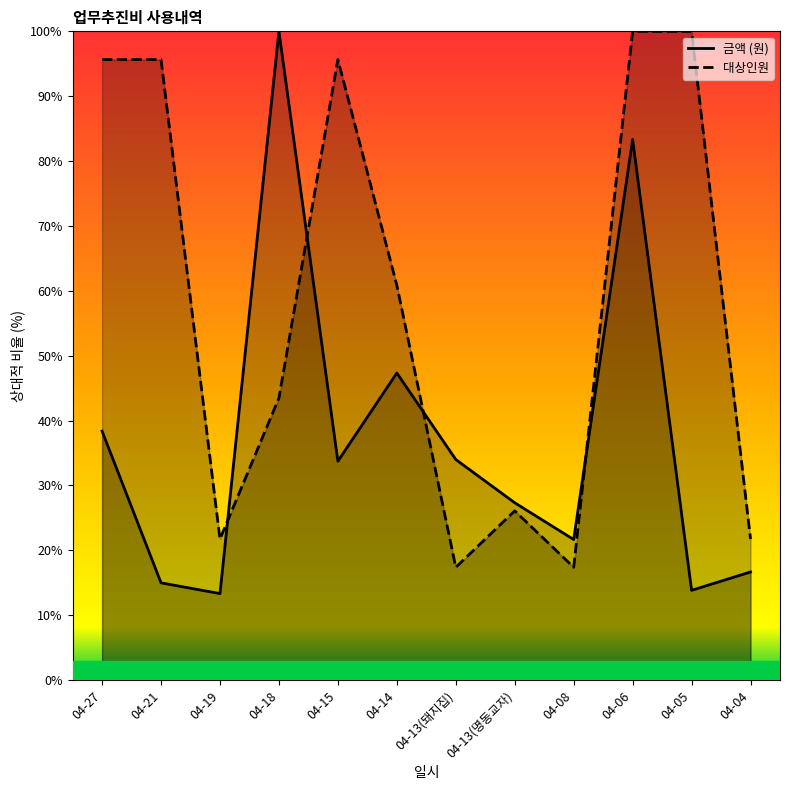

What is the greatest value displayed?

100.0